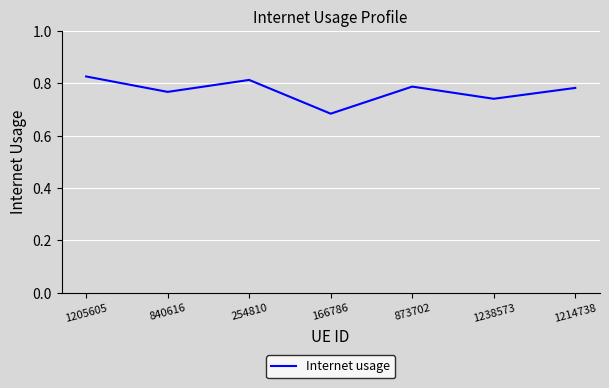

What position from the left is 254810?

3